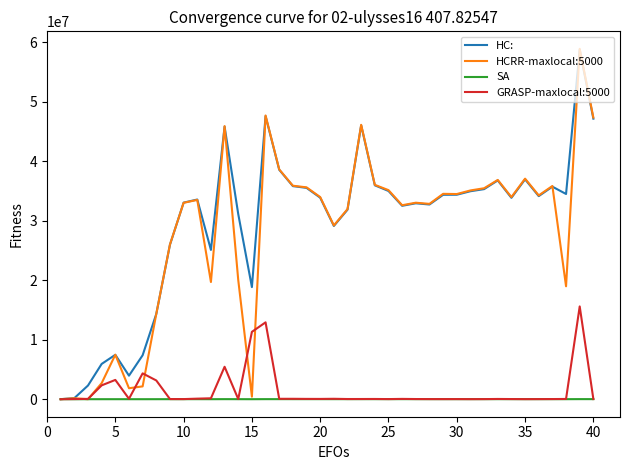

What is the sum of all SA values?

268859